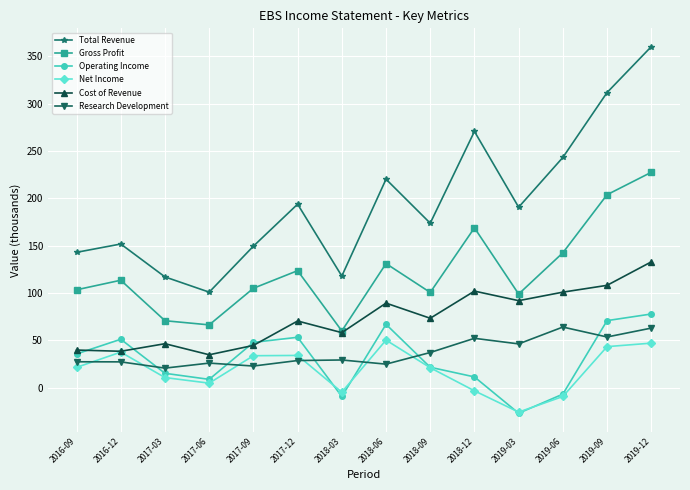

At which category does Net Income reach its first local valley?

2017-06